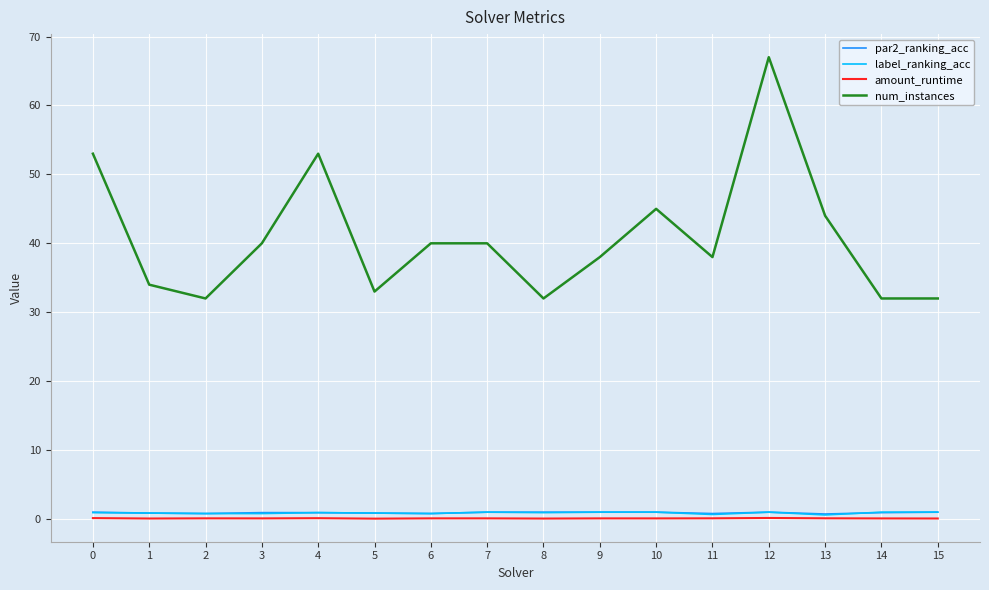

Is it true that par2_ranking_acc equals 1.0 at 12?

True